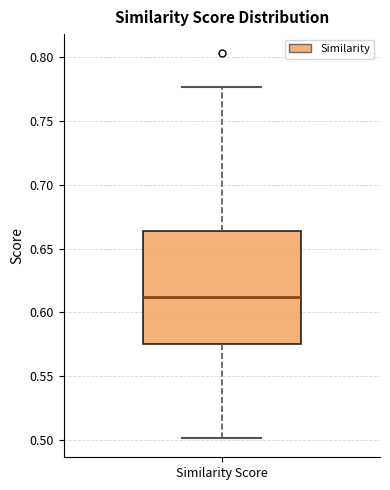

Where does the upper whisker of the box for Similarity Score end on the y-axis? The values are not printed on the chart, so give them approximately, as read against the axis.

0.775